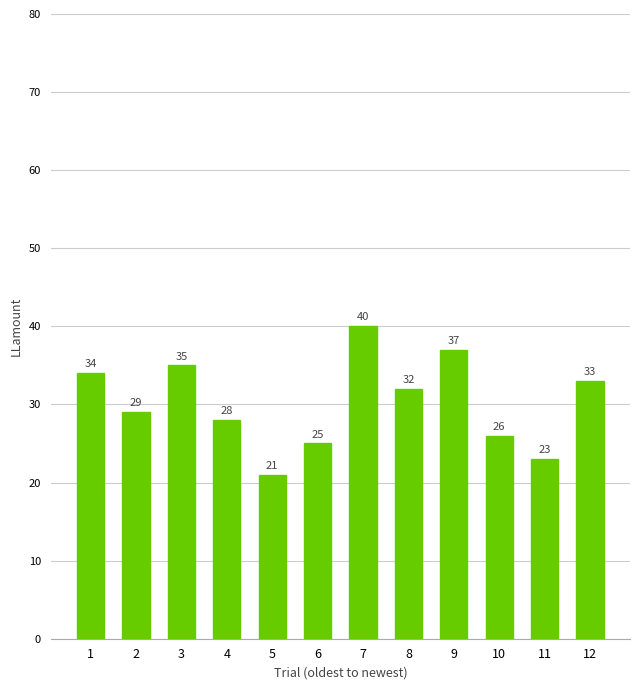

What is the change in value from 8 to 10?

-6